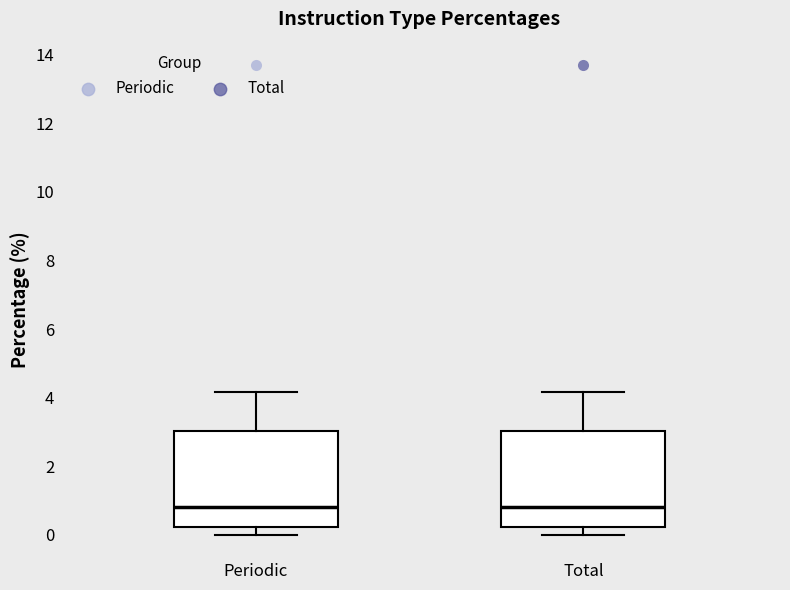

Reading left to right, read every box against the y-axis: the position of its median line, the range the box covers, and the ends of its whiskers. The values are not printed on the chart, so give them approximately, as read against the axis.

Periodic: median 0.8, box 0.2 to 3.0, whiskers 0.0 to 4.2
Total: median 0.8, box 0.2 to 3.0, whiskers 0.0 to 4.2